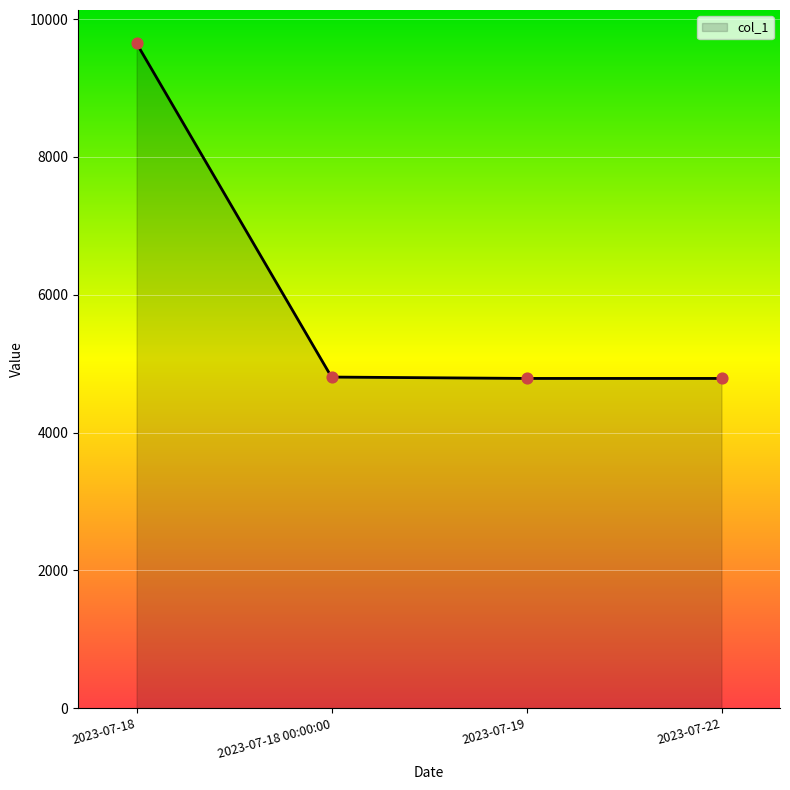

What is the change in value from 2023-07-18 00:00:00 to 2023-07-22?

-20